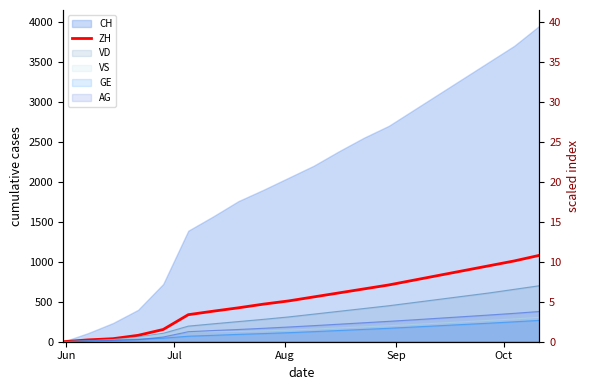

How many lines are shown in the chart?

1